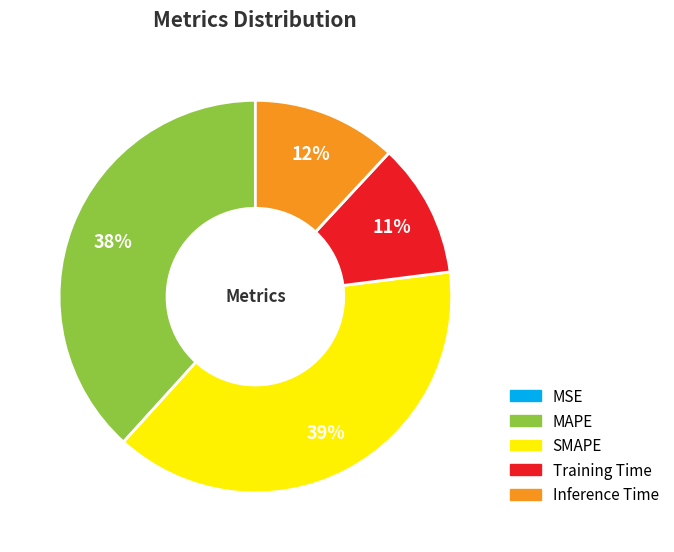

Does any single category account for the majority?

No